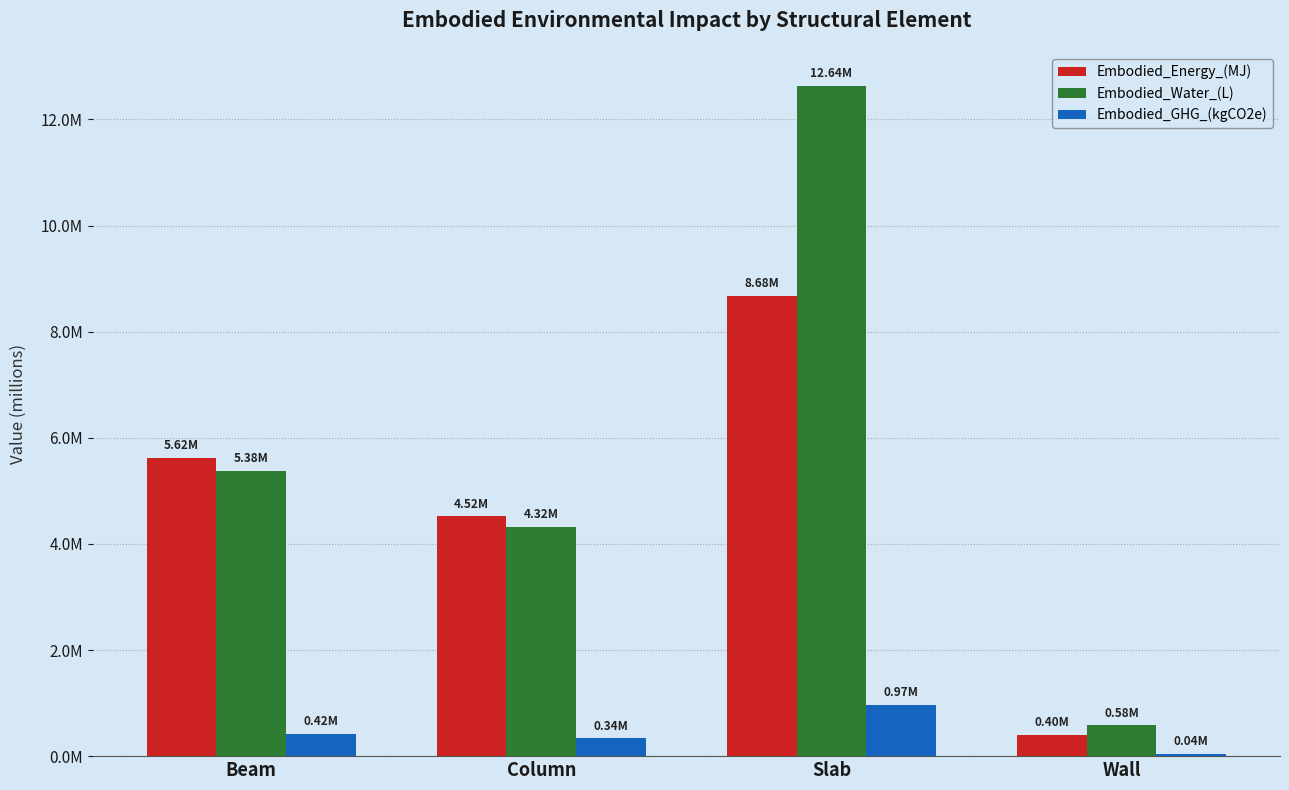

What is the spread (max minus min) of values at Beam?

5202233.1